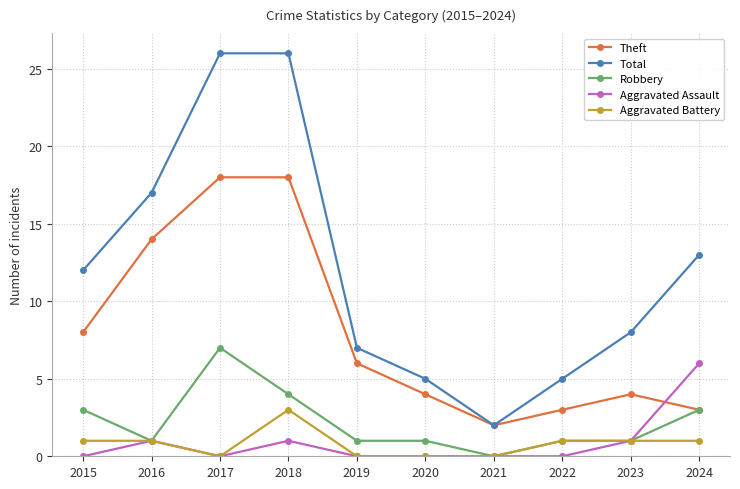

Which series ends up on top after the final intersection of Aggravated Assault and Theft?

Aggravated Assault